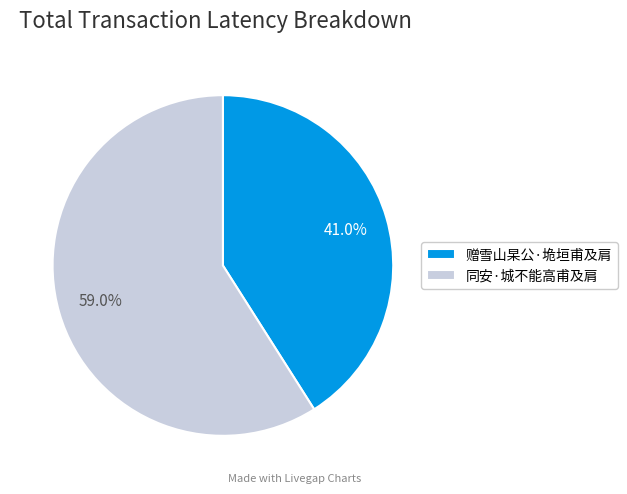

What is the largest slice in the pie chart?

同安·城不能高甫及肩